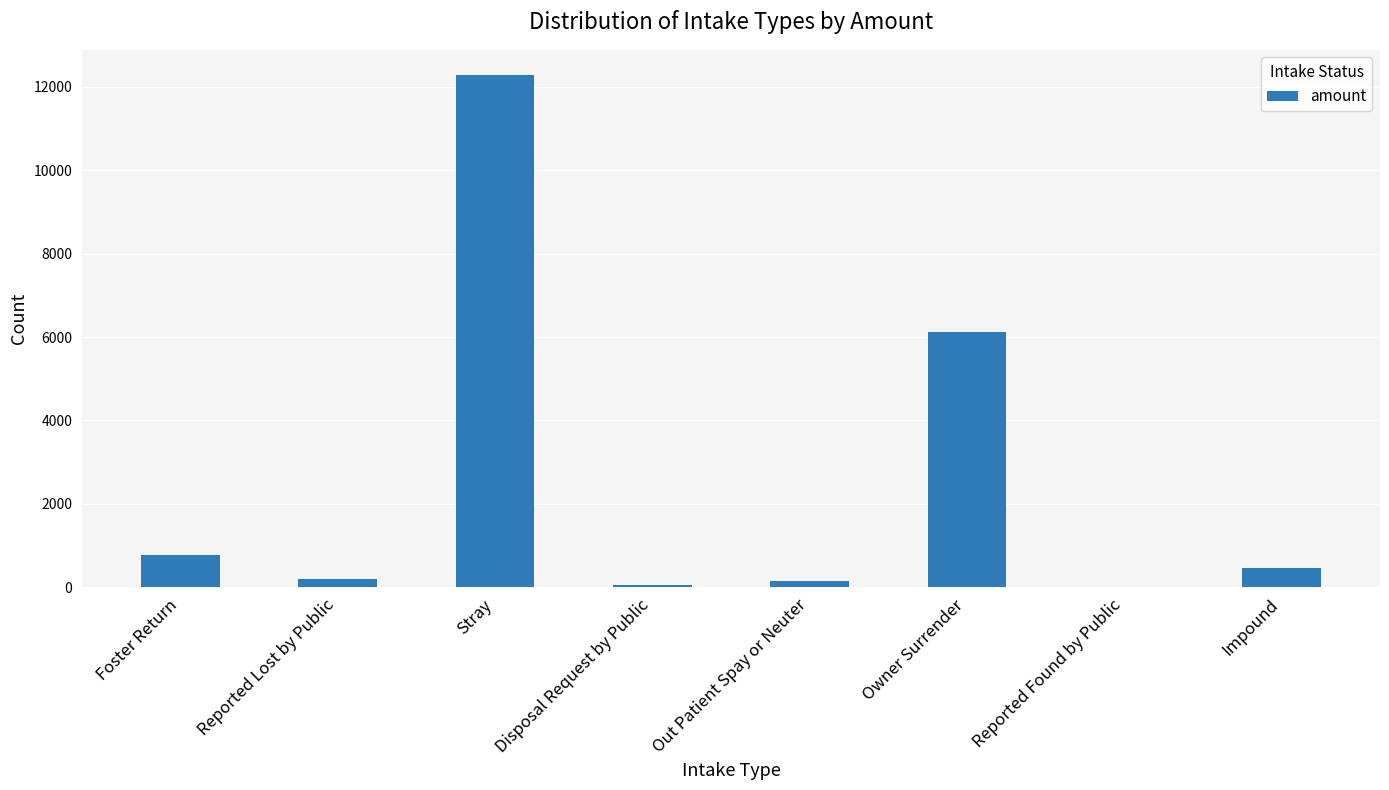

At which label does the data first exceed 466?

Foster Return